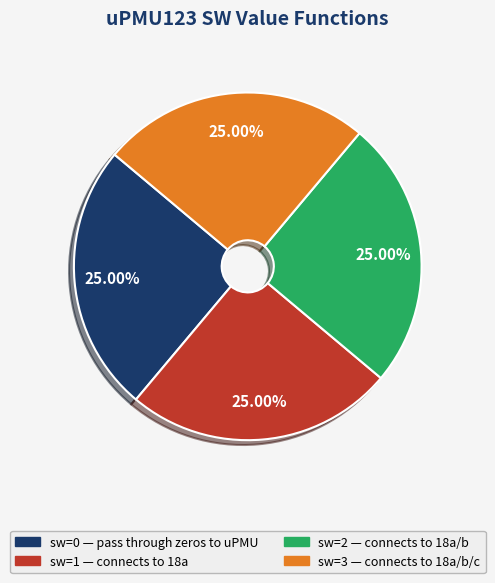

Is there any slice that represents more than half of the pie?

No